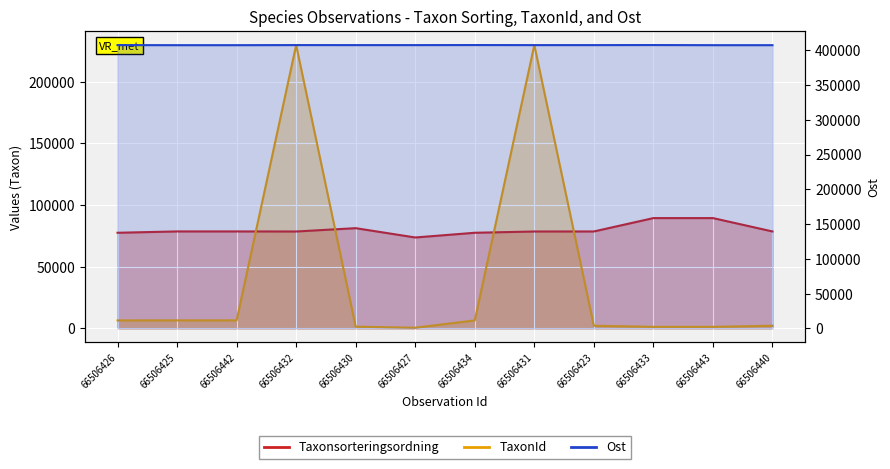

At which category is the sum across all series the highest?

66506432